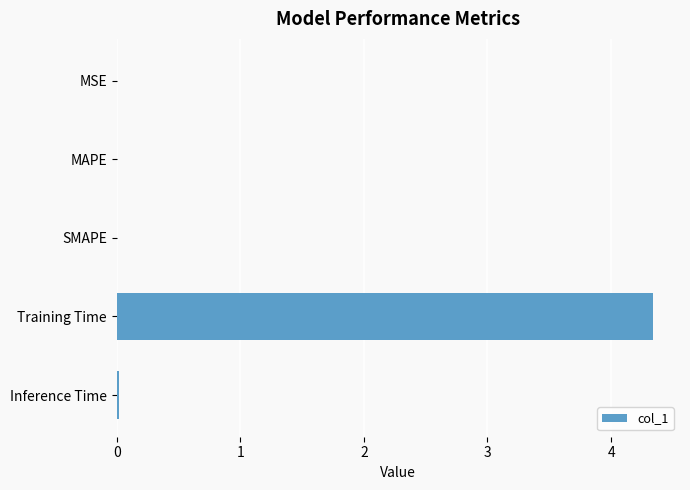

Between Training Time and MSE, which is larger?

Training Time